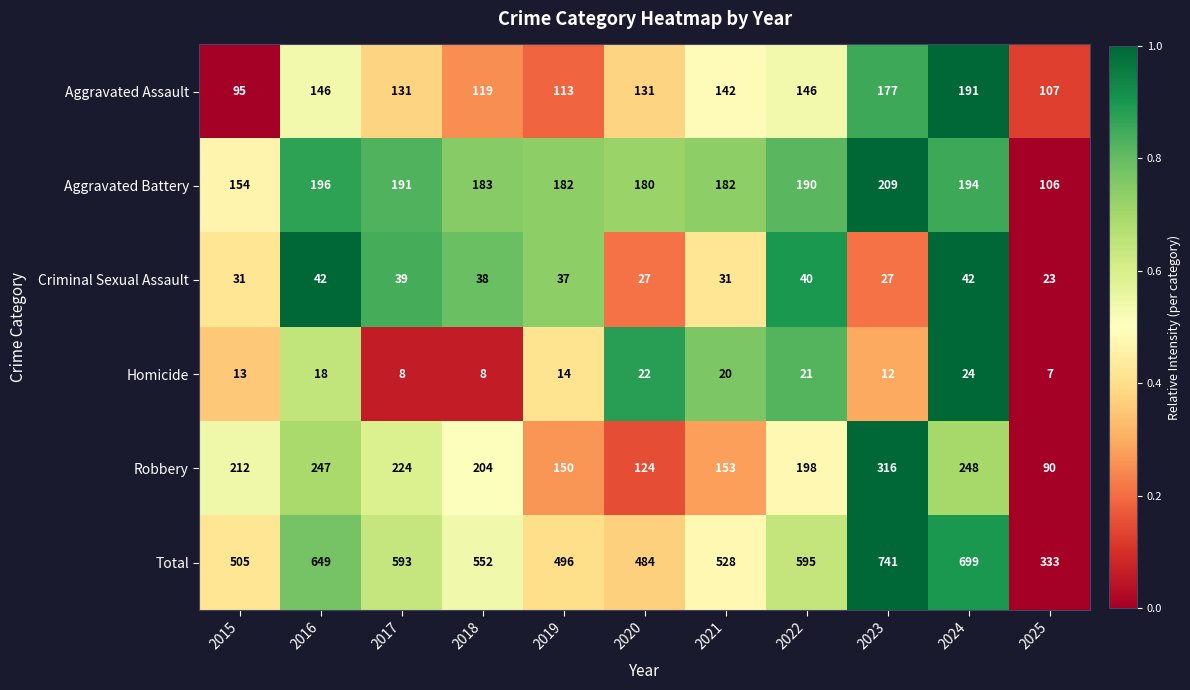

What is the smallest value displayed?

7